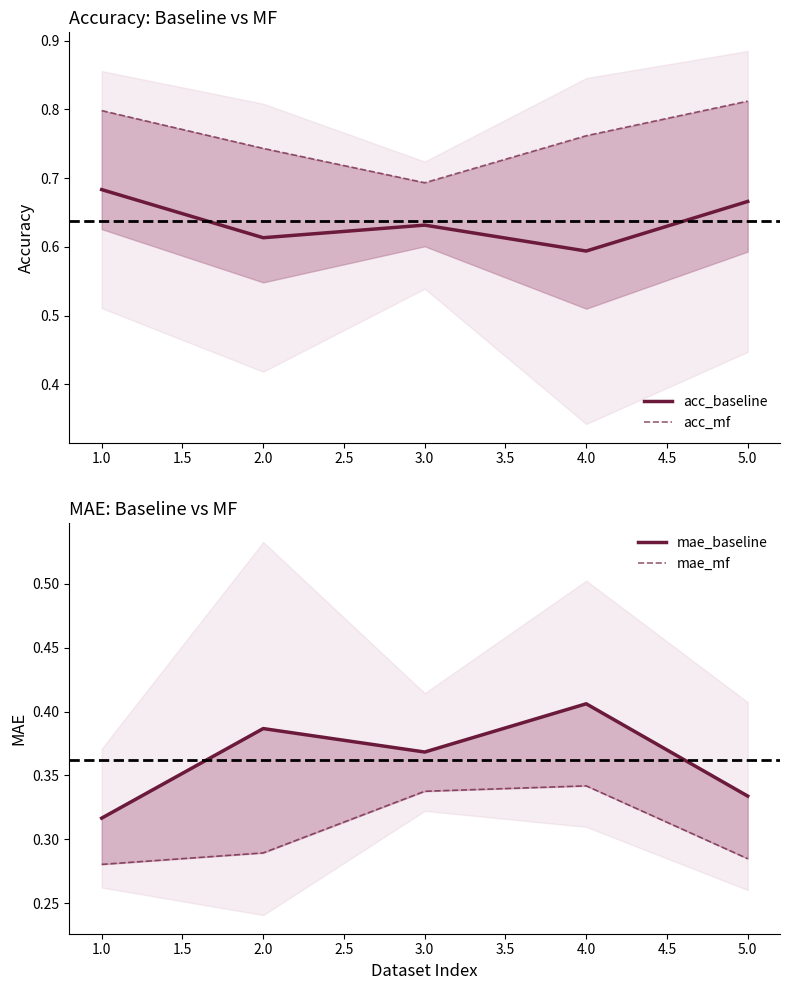

What is the sum of all mae_mf values?

1.5